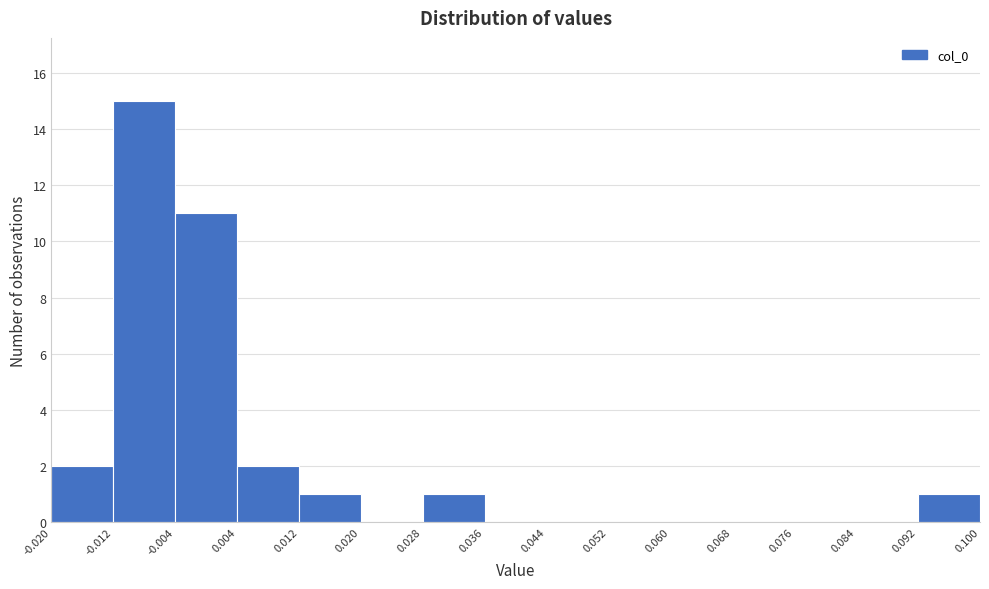

What is the height of the bar covering -0.004 to 0.004 on the x-axis? The values are not printed on the chart, so give them approximately, as read against the axis.

11